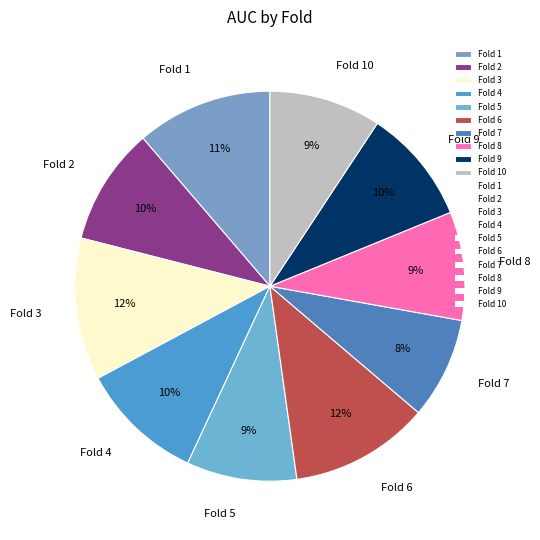

Between Fold 2 and Fold 1, which is larger?

Fold 1